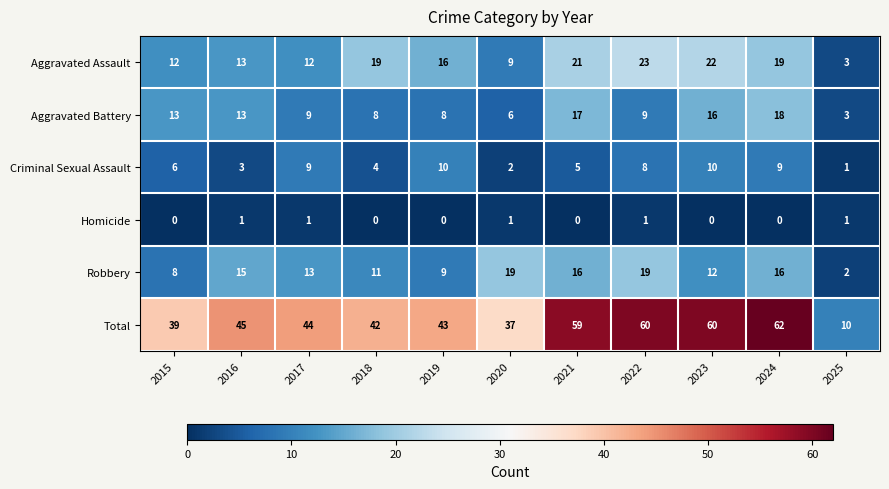

Which series has the largest range (max minus min)?

Total